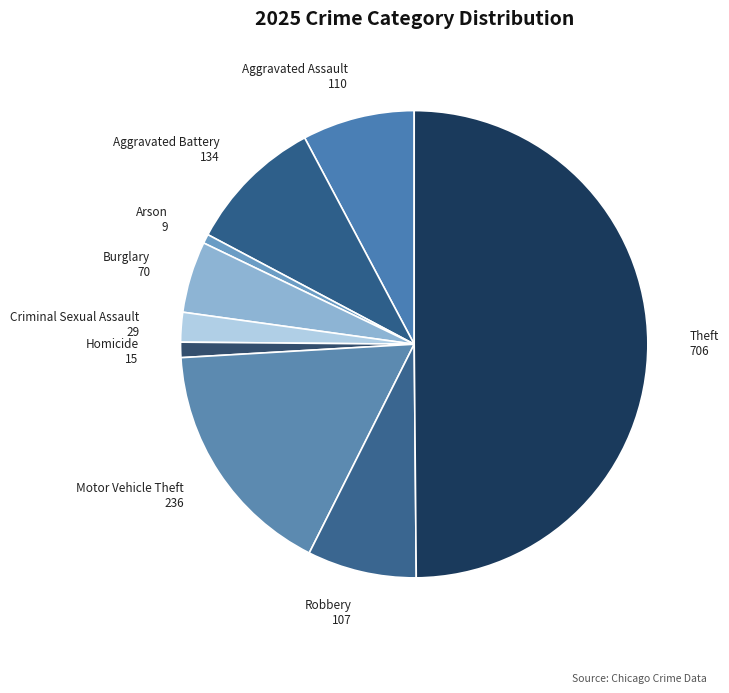

Is the sum of Homicide and Arson greater than half?

No